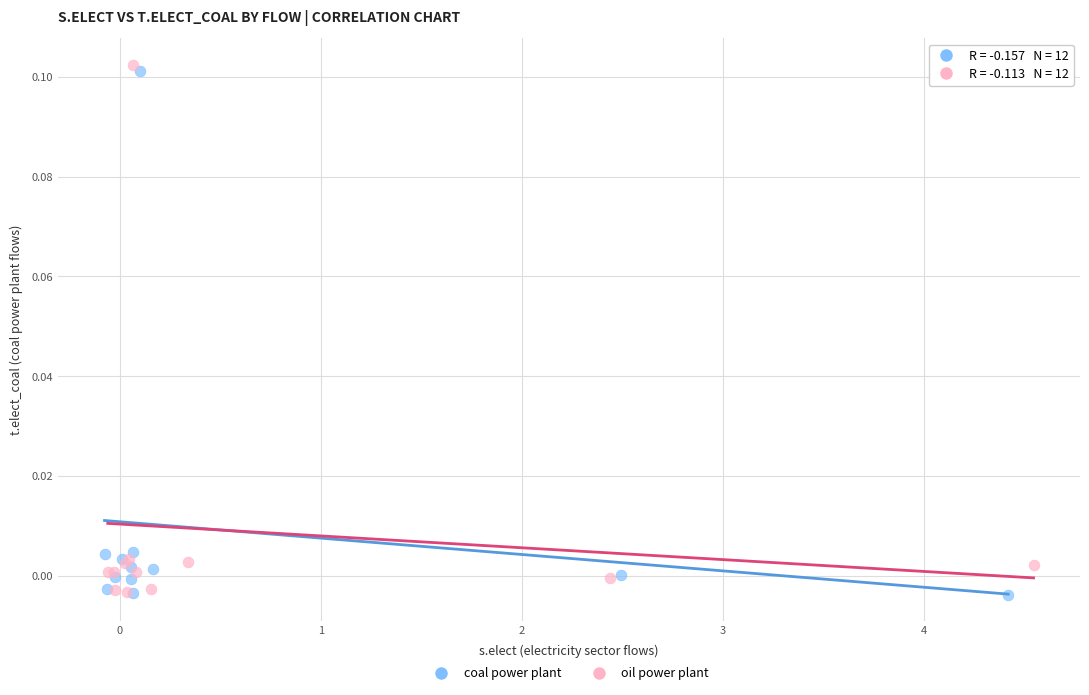

What are all the series names shown in the legend?

coal power plant, oil power plant